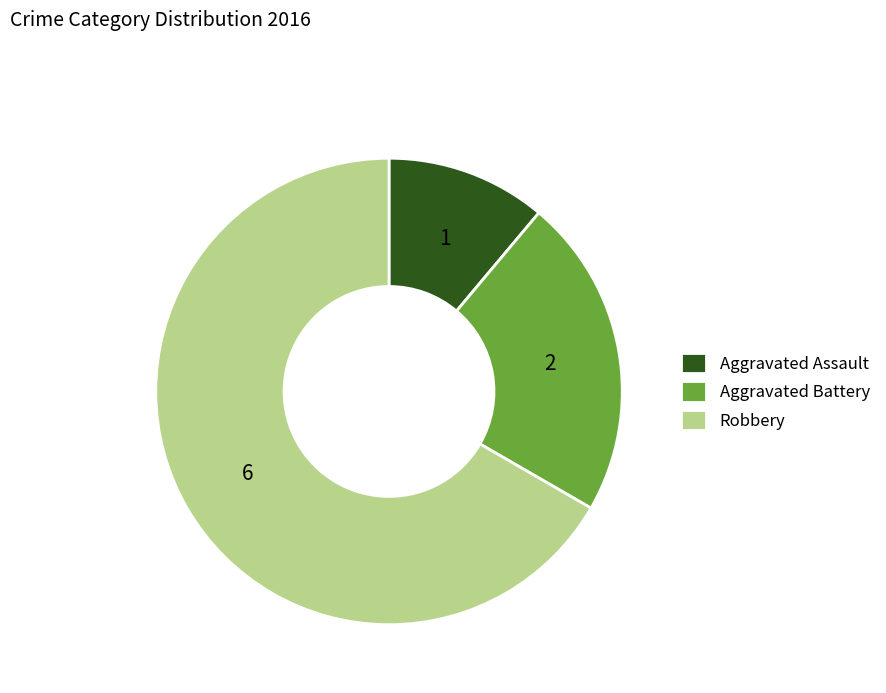

Rank the categories by value from lowest to highest.

Aggravated Assault, Aggravated Battery, Robbery